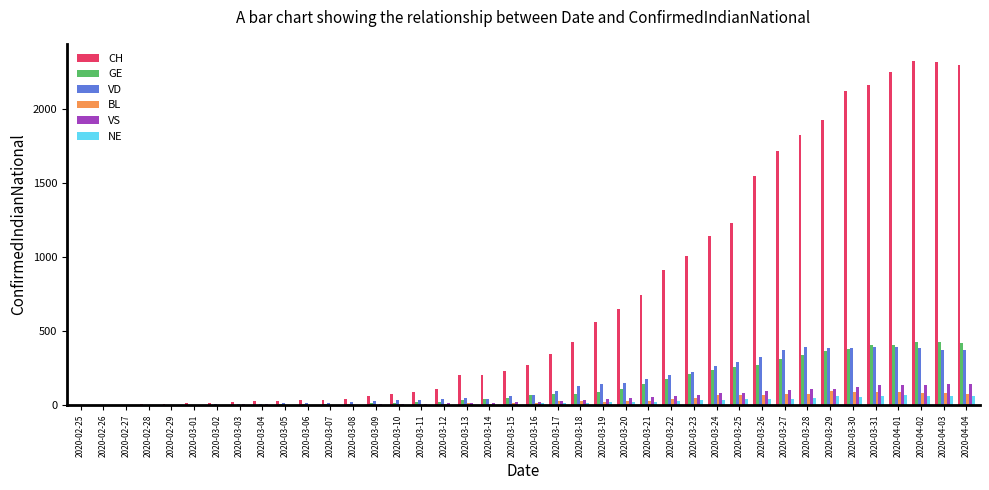

What is the maximum value shown in the chart?

2324